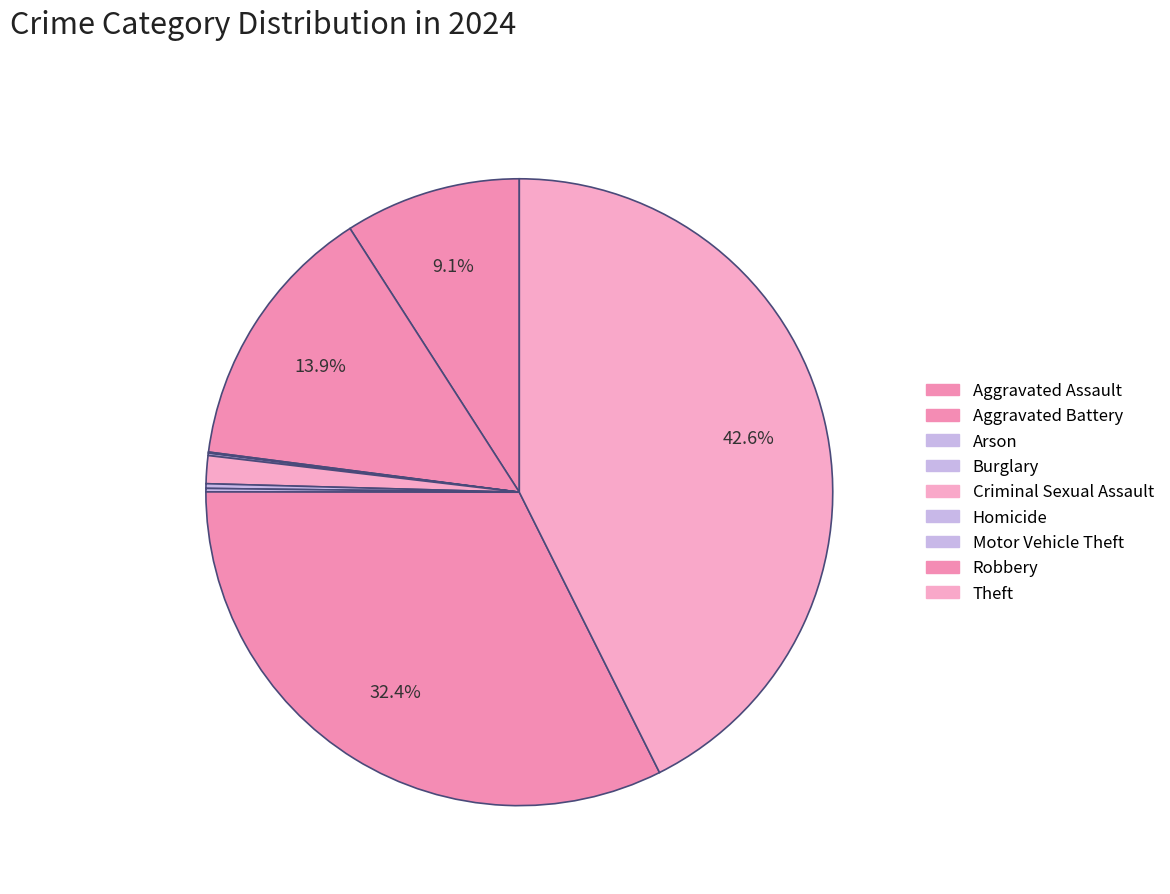

Between Robbery and Homicide, which is larger?

Robbery